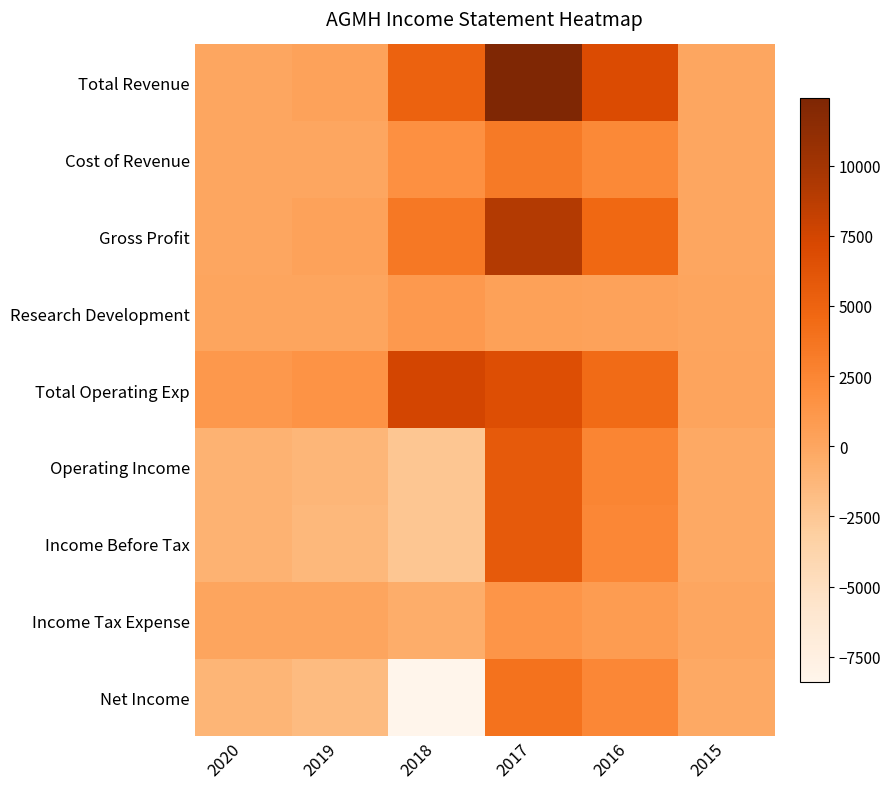

Which series has the largest total across all categories?

Total Revenue